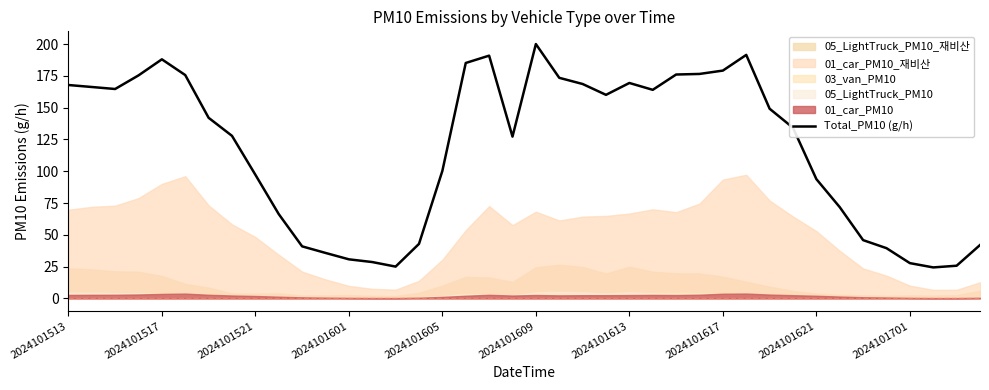

How many values are below 141?

20